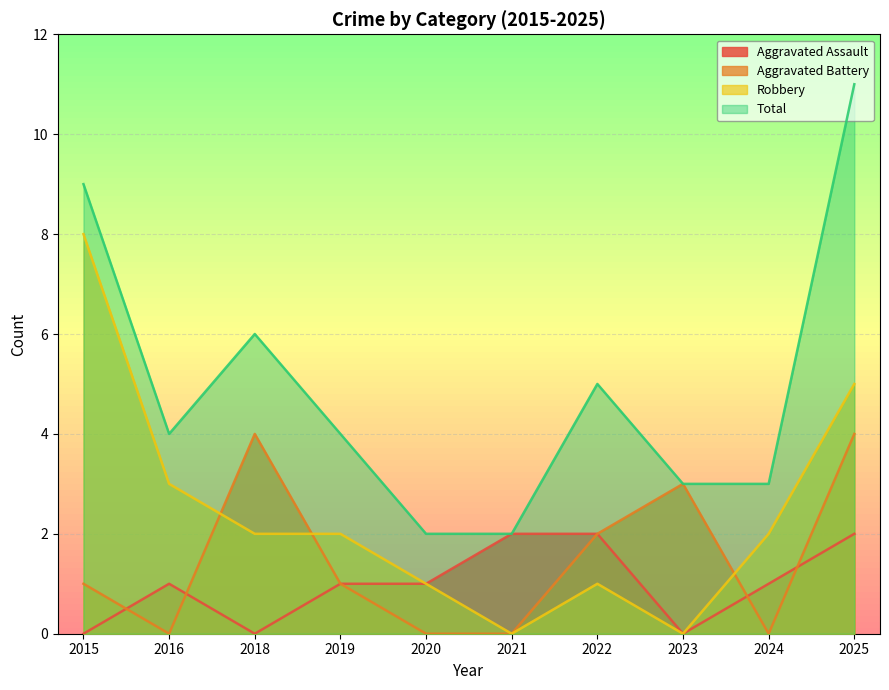

What is the sum of the Robbery values at 2025 and 2021?

5